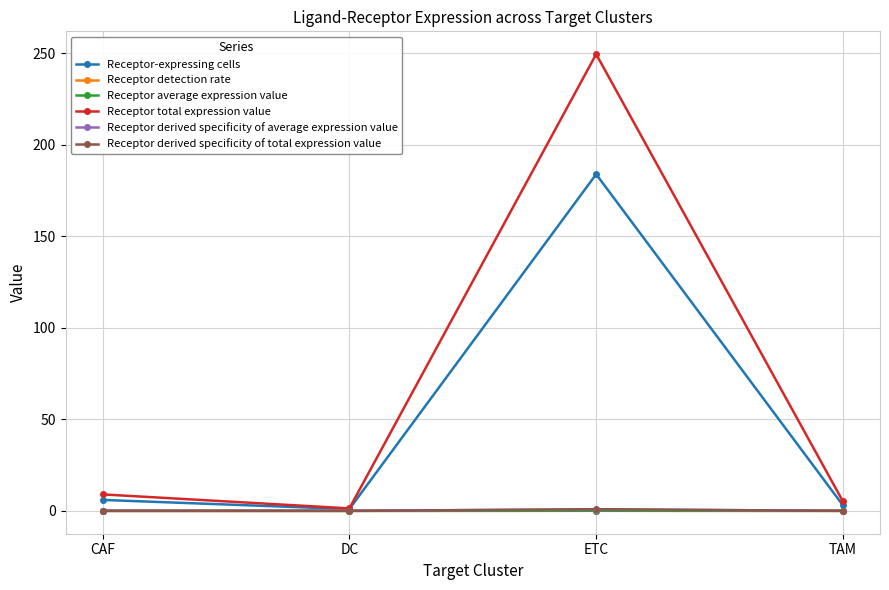

What is the maximum value shown in the chart?

249.6